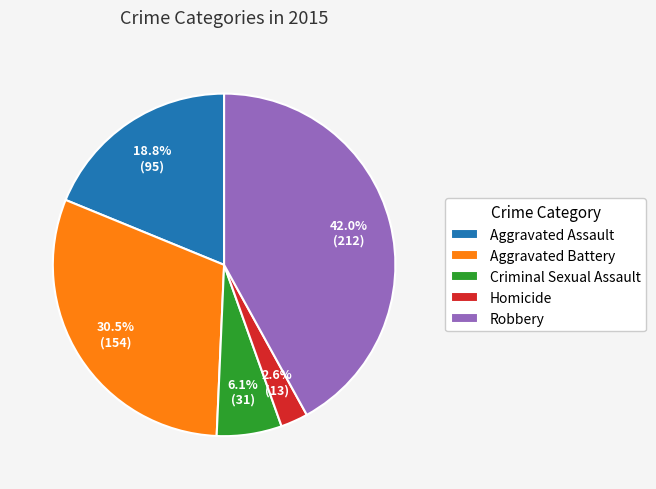

Is Homicide the majority of the pie?

No